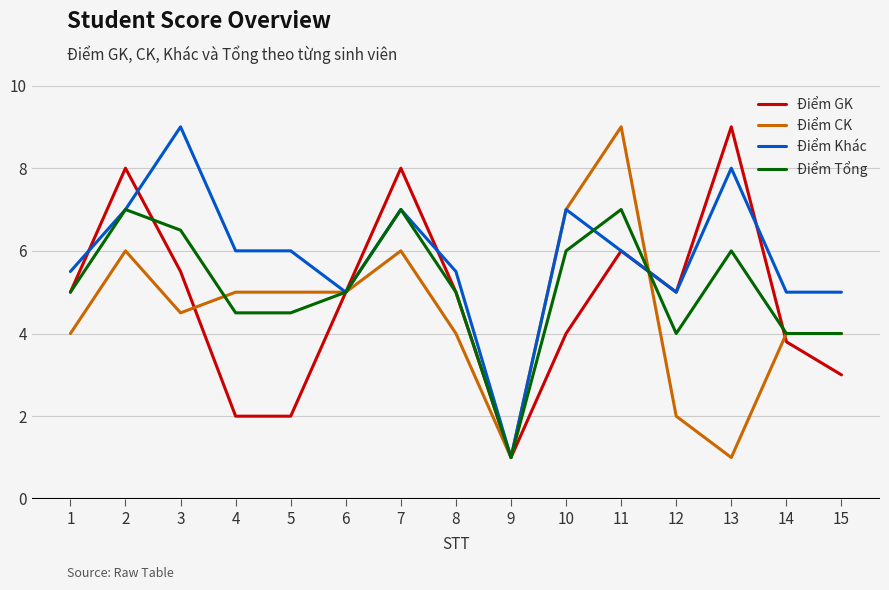

What is the total value across all series at 6?

20.0